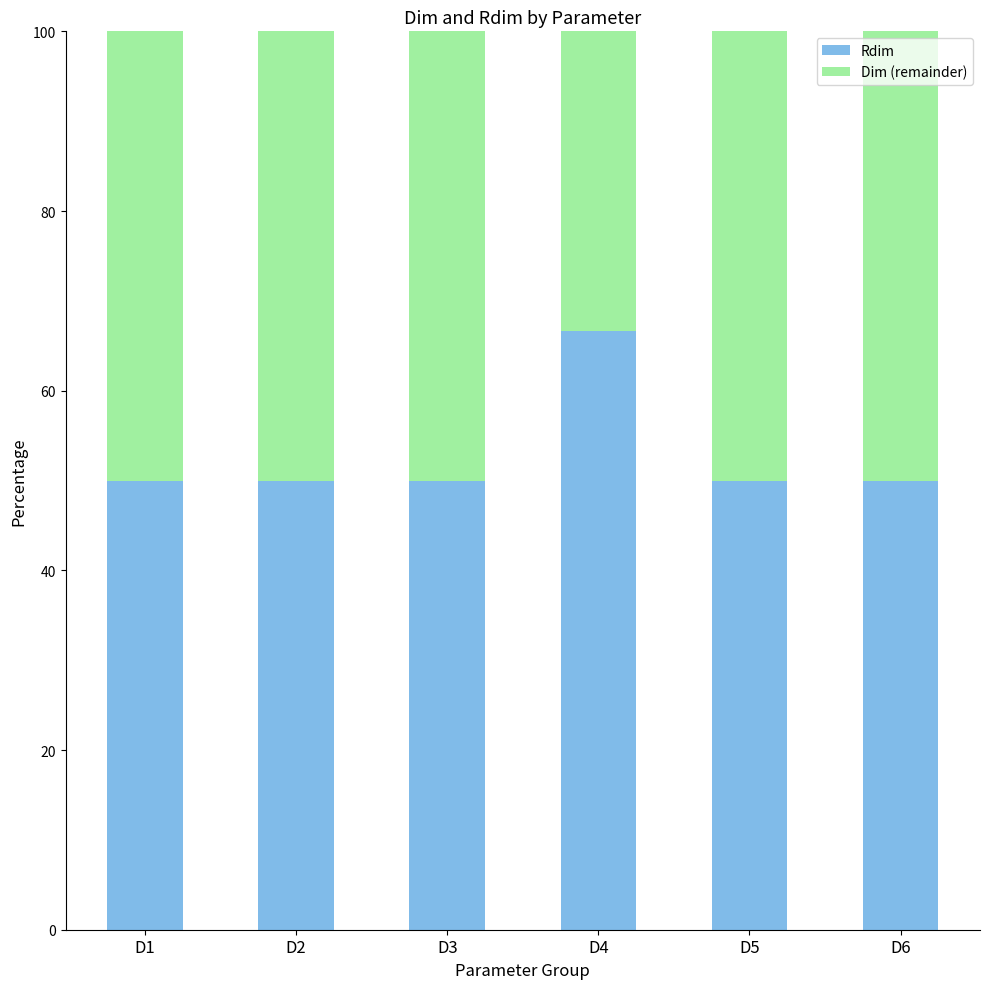

Count the number of categories in the chart.

6